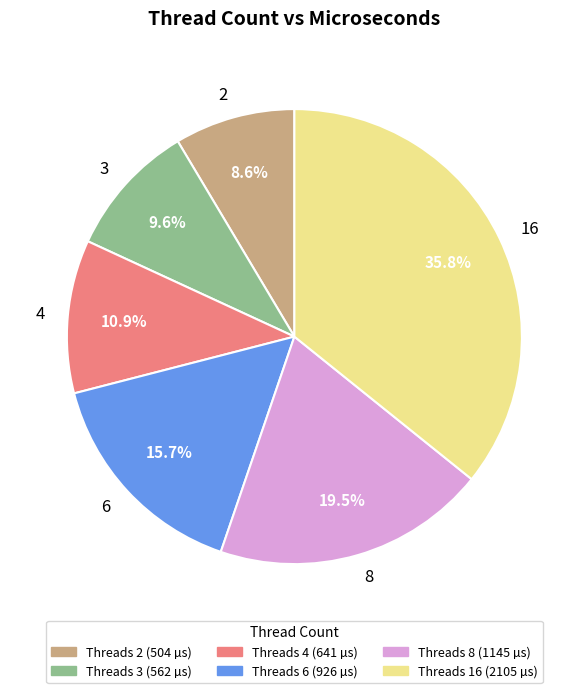

True or false: 2 accounts for 9% of the total.

True